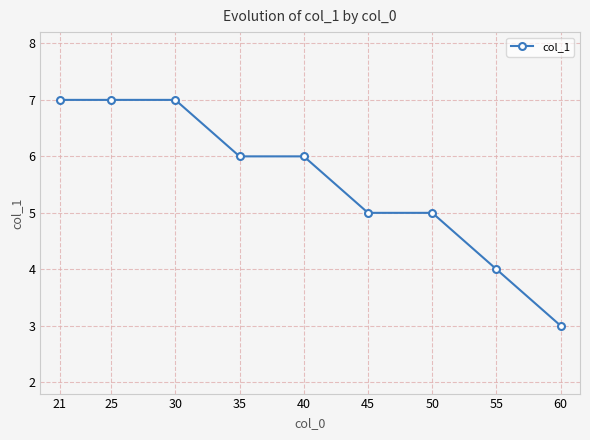

Does the chart display data point markers on the line(s)?

Yes